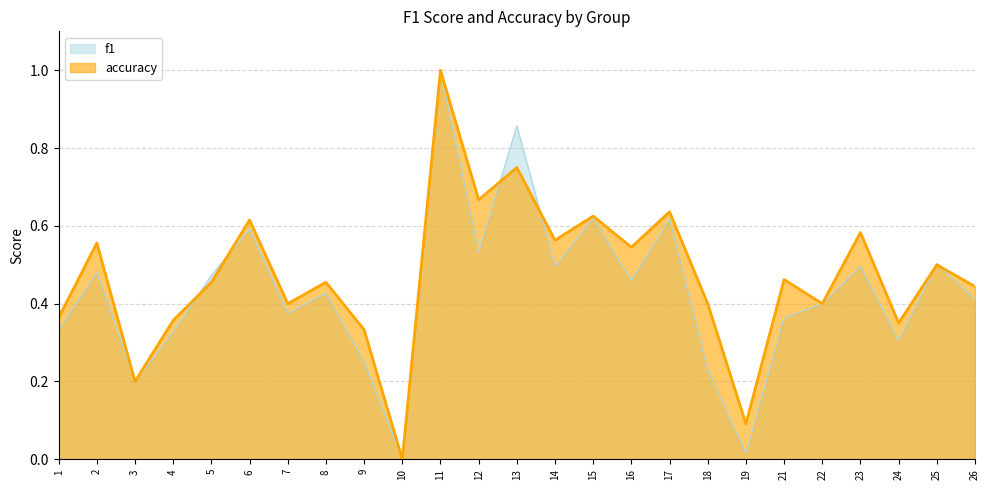

The f1 series shows -0.5 at 10. True or false?

False